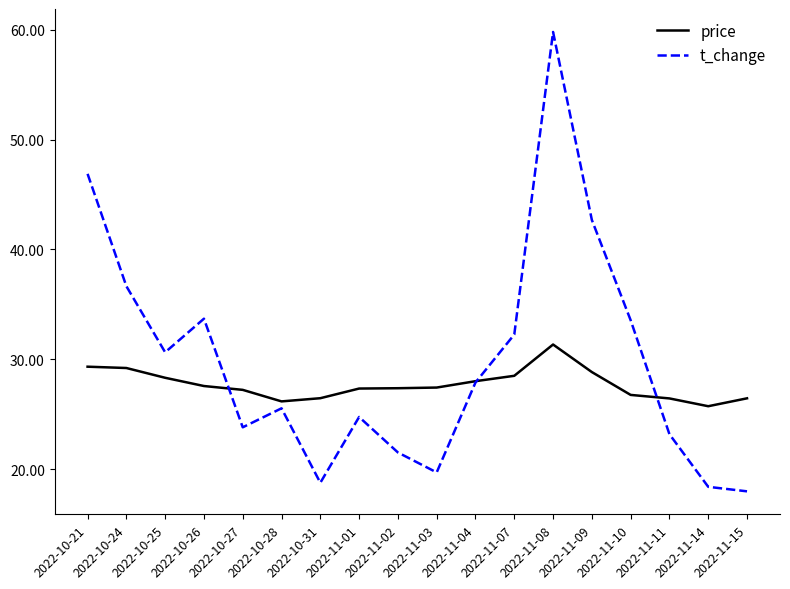

What is the minimum value shown in the chart?

18.0